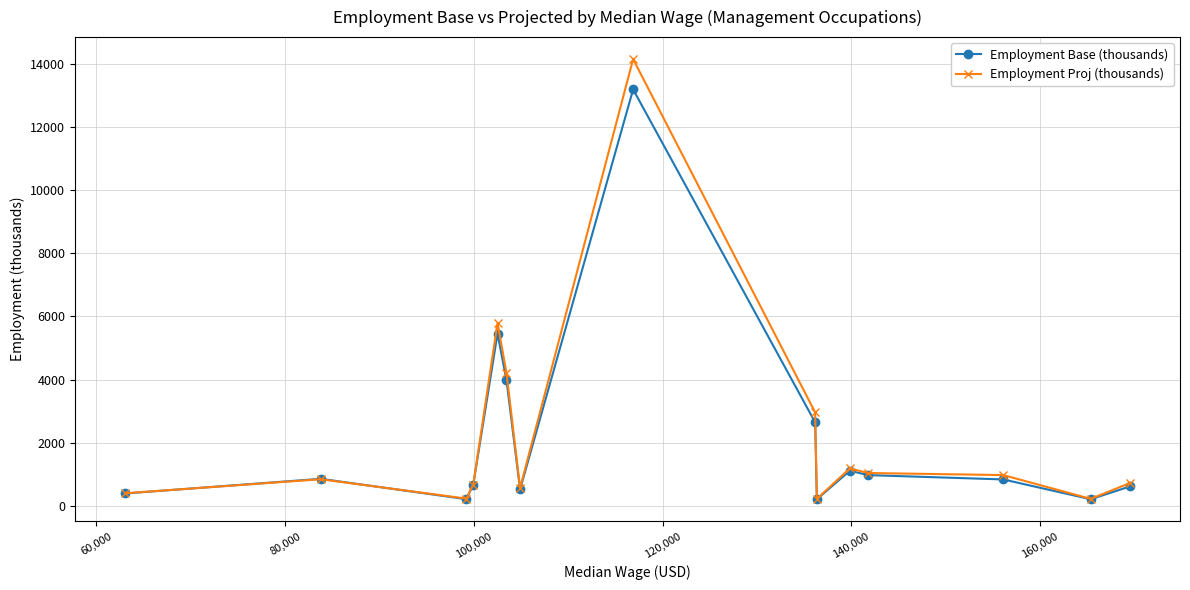

List the series in order of their peak value, highest first.

Employment Proj (thousands), Employment Base (thousands)